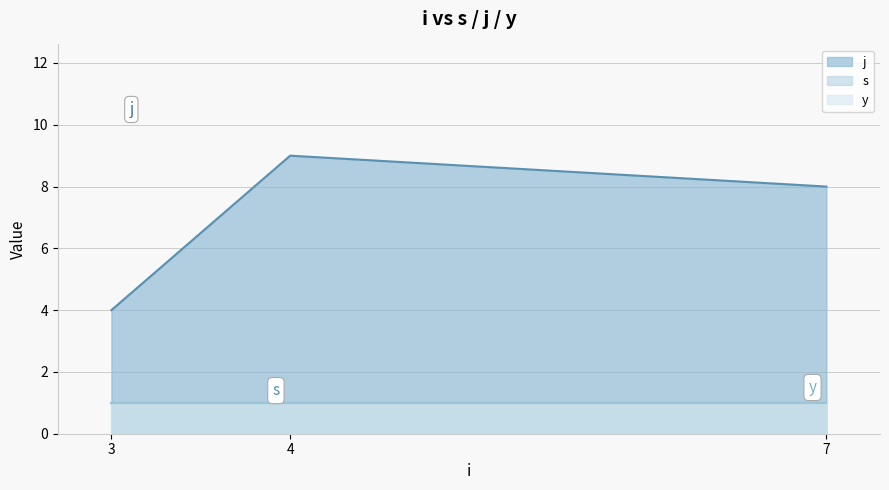

At which category is the sum across all series the highest?

4